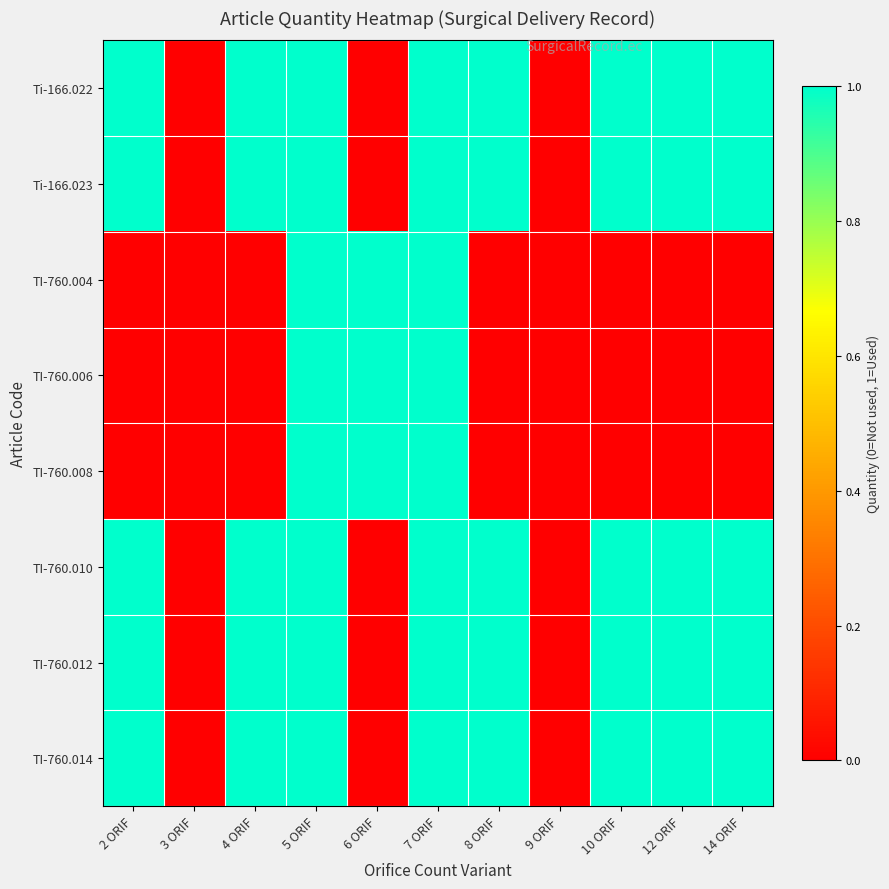

At how many categories does at least one series exceed 0?

9